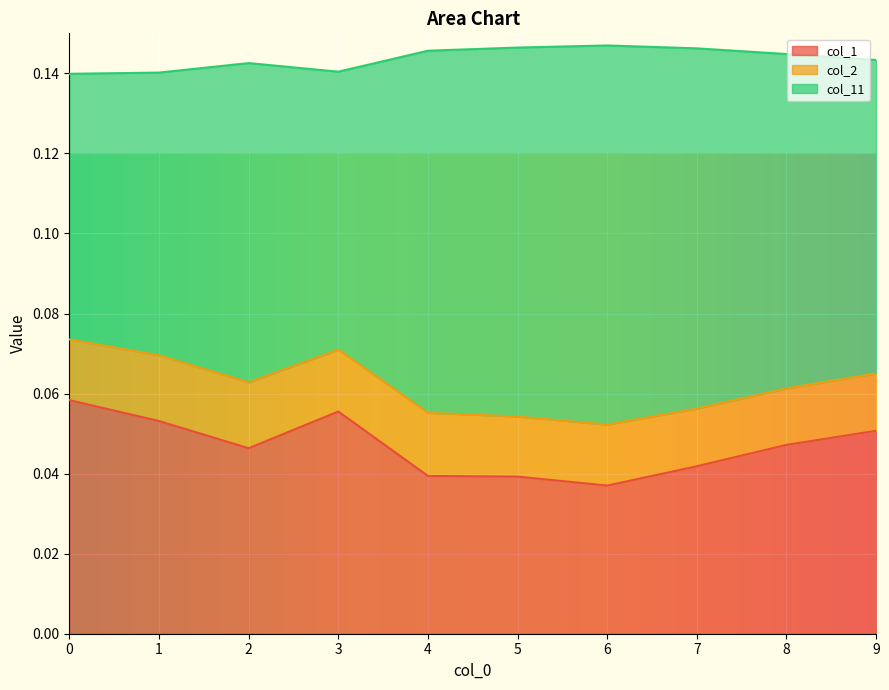

The col_11 series shows 0.1 at 3. True or false?

True